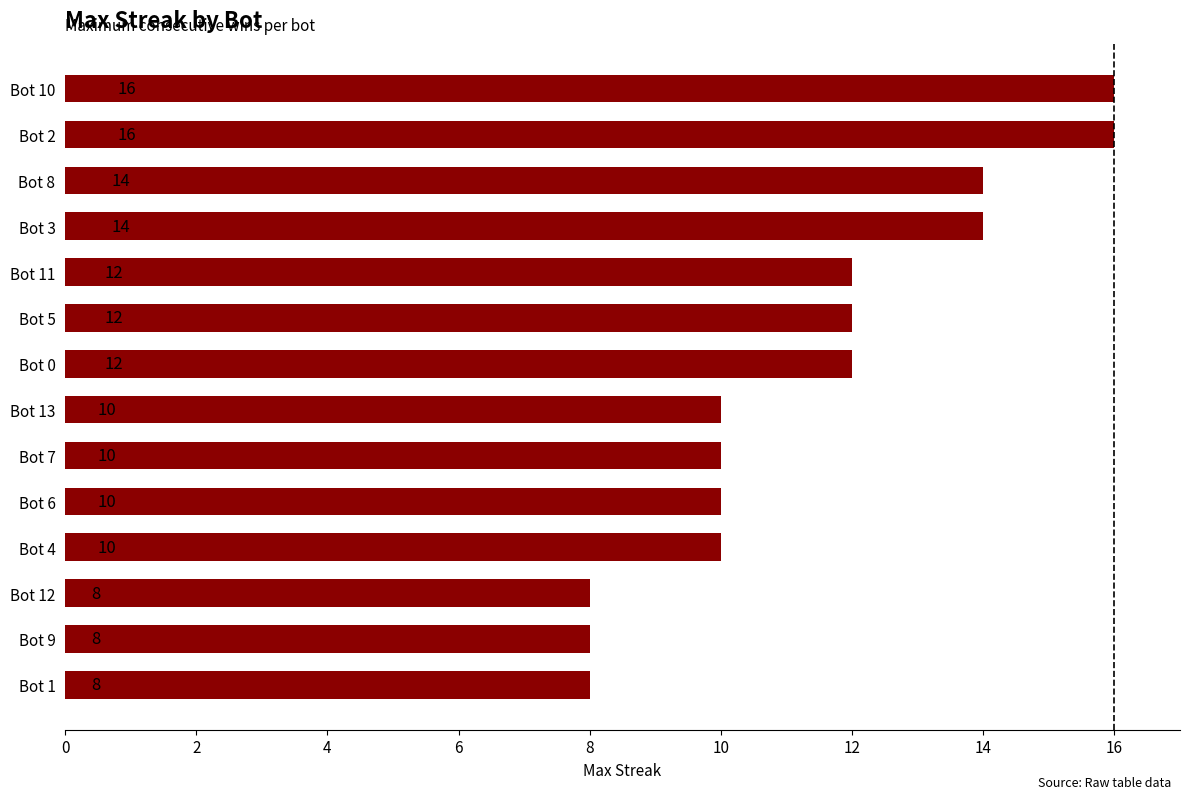

What is the greatest value displayed?

16